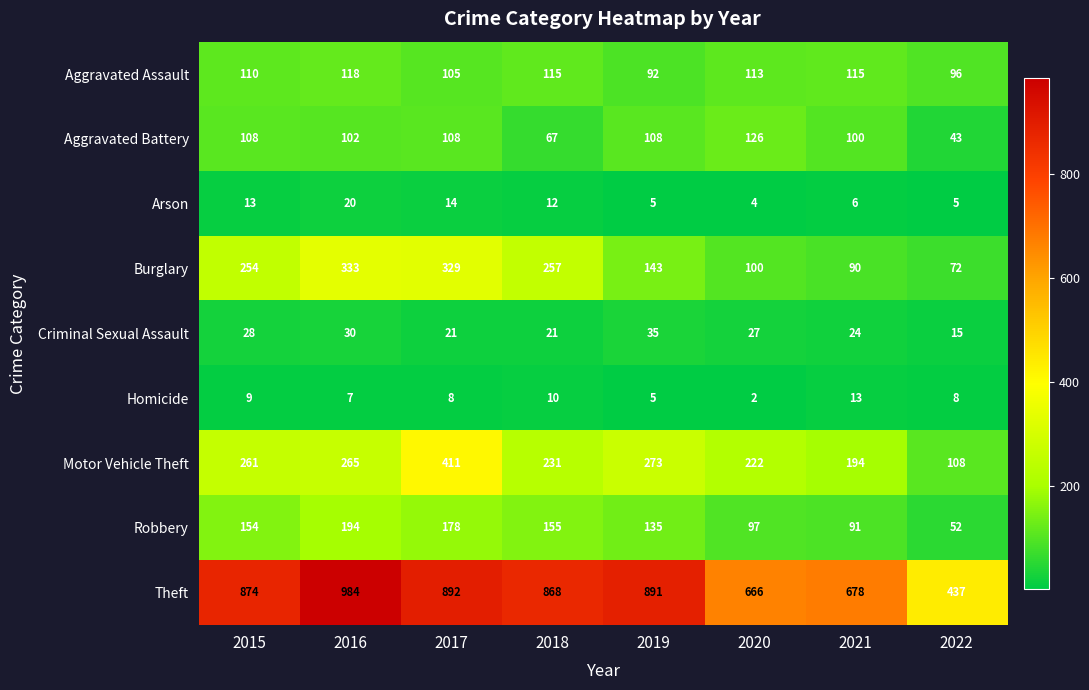

List the series in order of their peak value, highest first.

Theft, Motor Vehicle Theft, Burglary, Robbery, Aggravated Battery, Aggravated Assault, Criminal Sexual Assault, Arson, Homicide